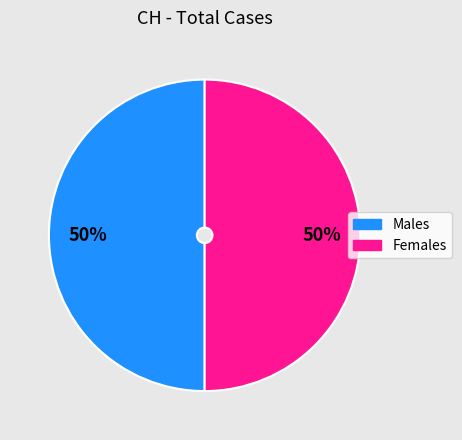

To the nearest percent, what is the average slice percentage?

50%